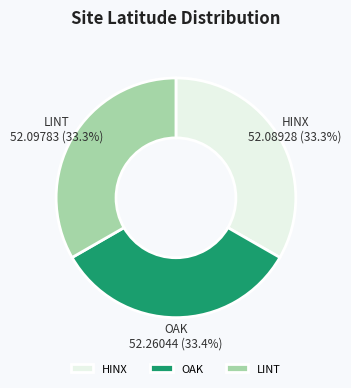

Does any single category account for the majority?

No